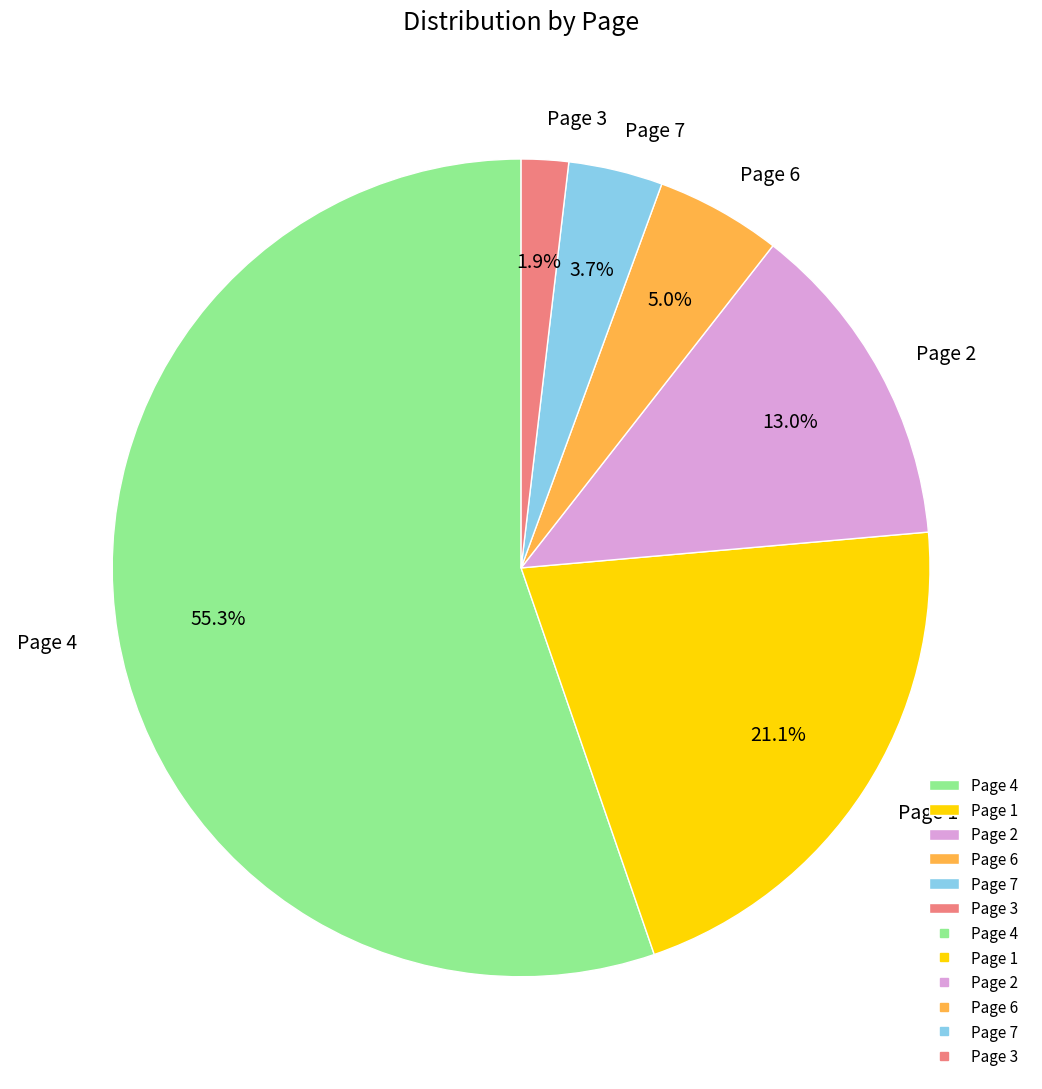

To the nearest percent, what is the difference between the largest and smallest slice percentages?

53%